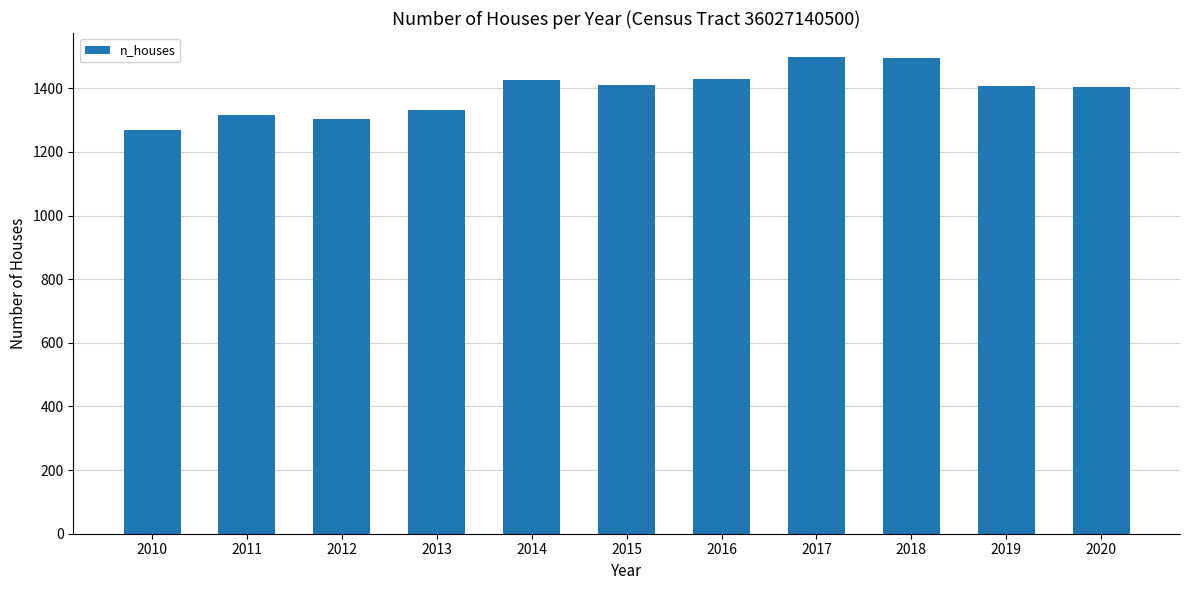

True or false: the data shows 1499 at 2017.

True